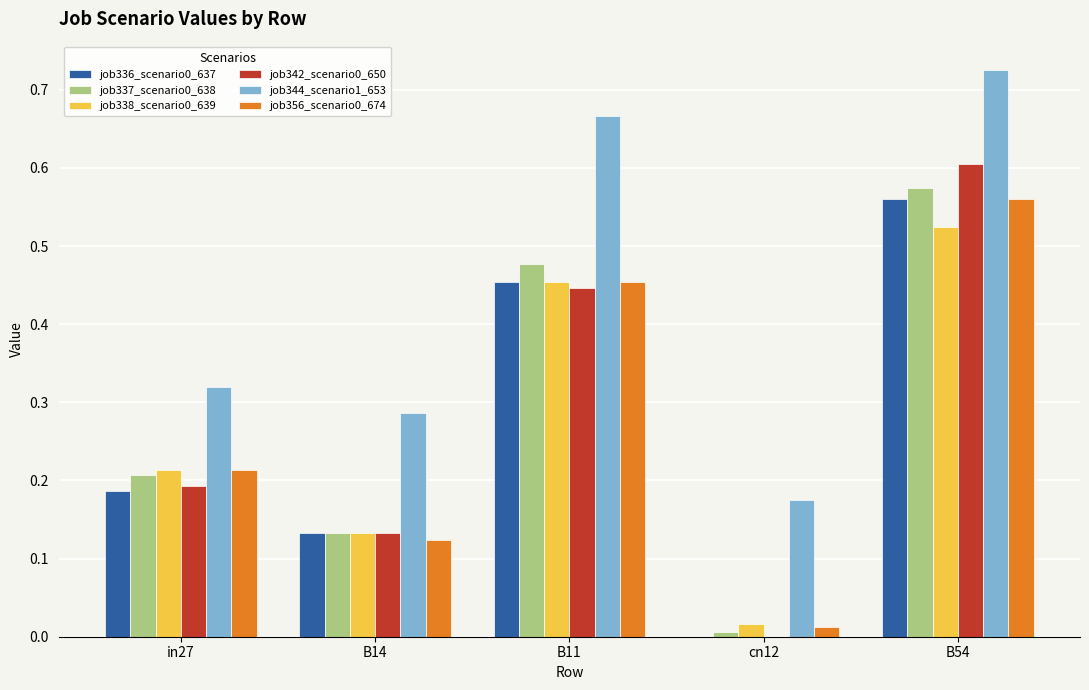

What is the total value across all series at in27?

1.3